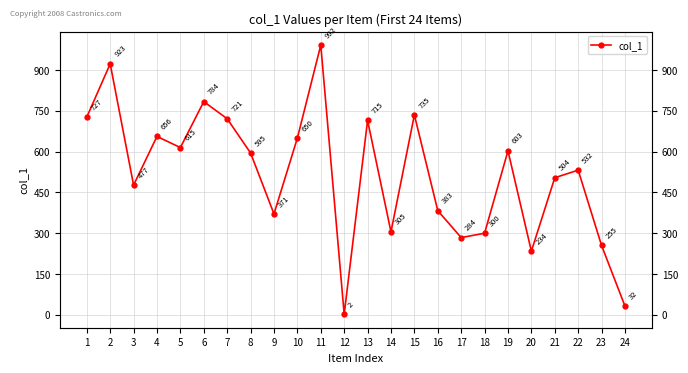

How many lines are shown in the chart?

1